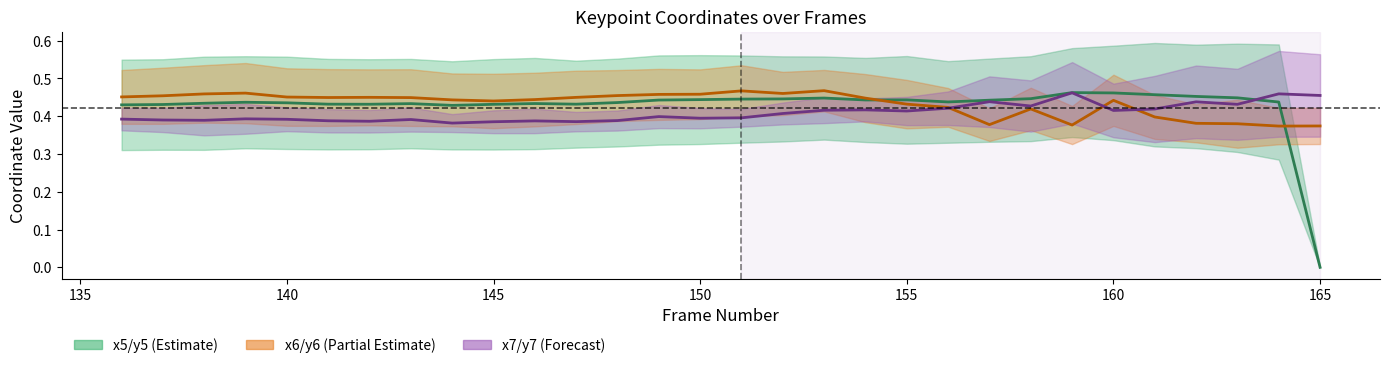

Does the chart display data point markers on the line(s)?

No